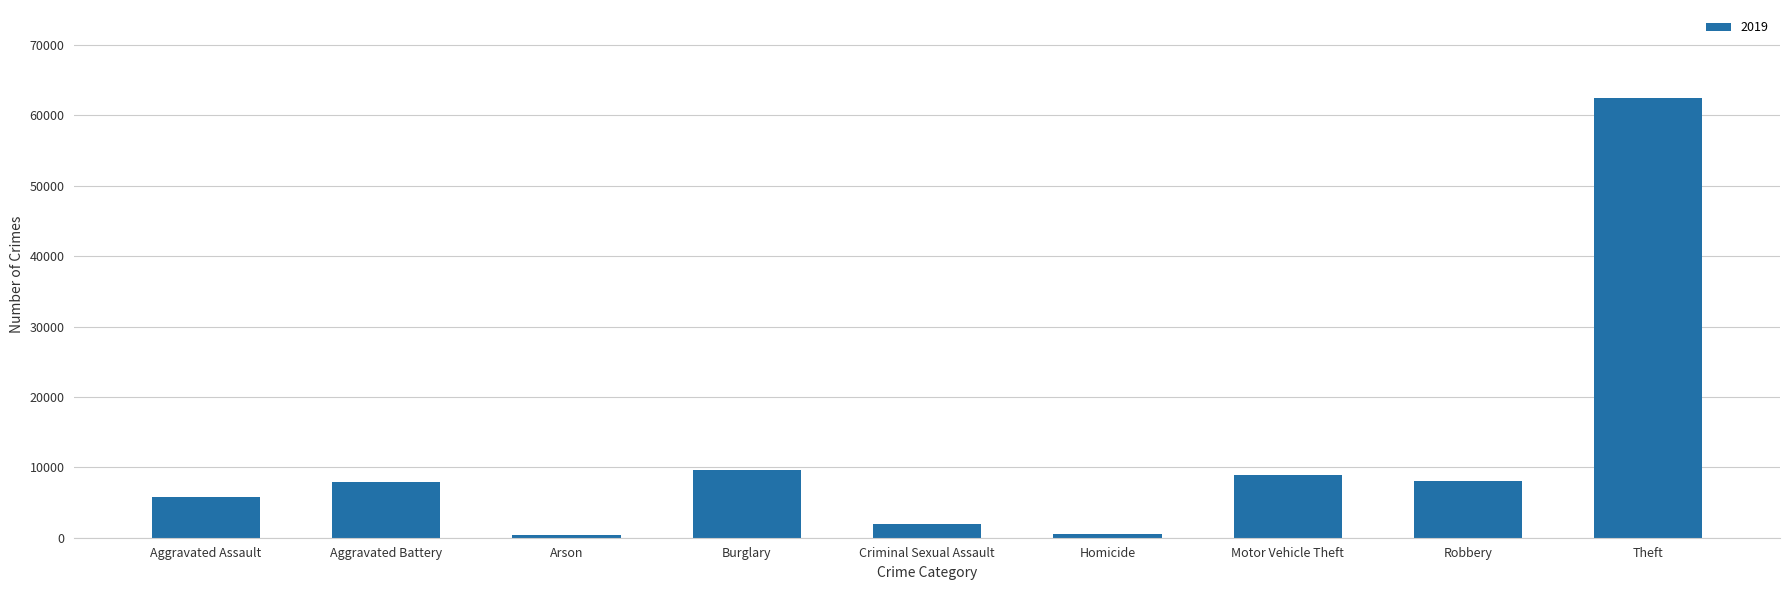

What is the maximum value shown in the chart?

62491